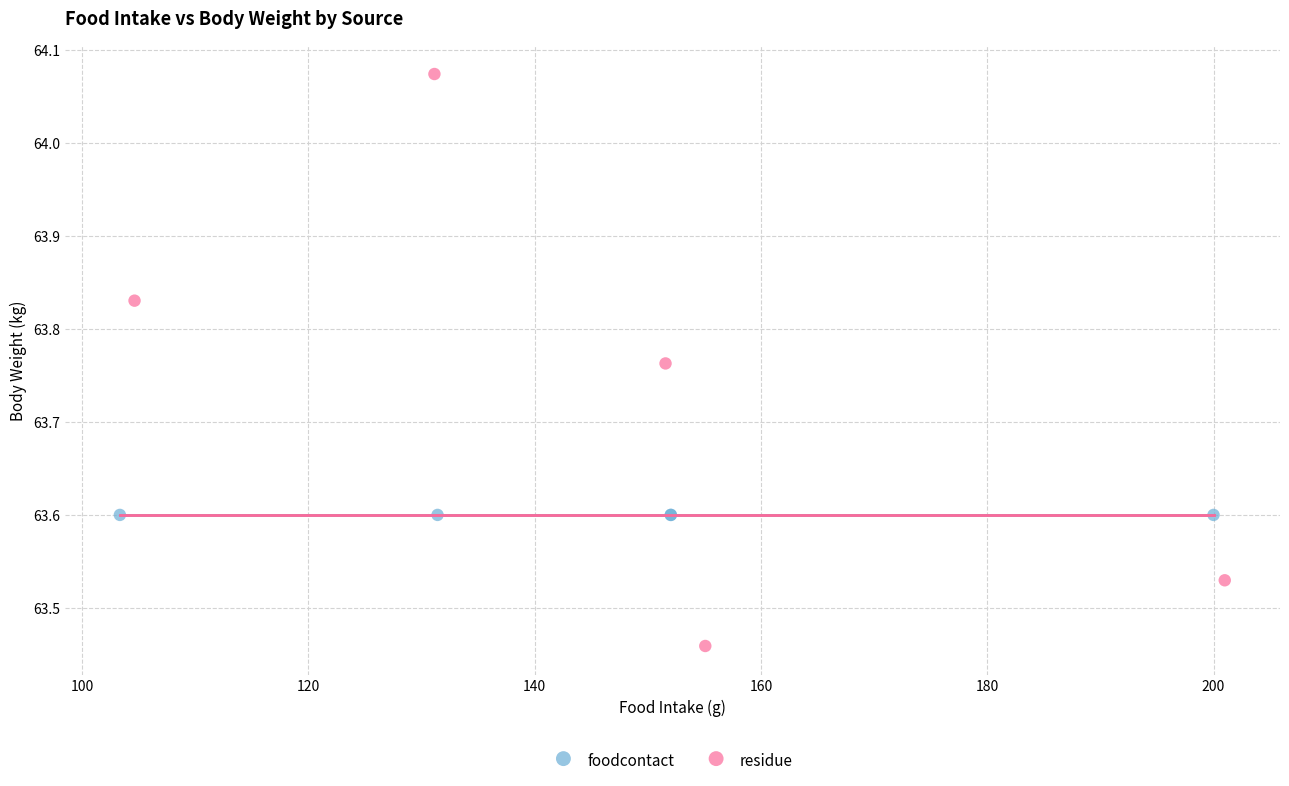

What are all the series names shown in the legend?

foodcontact, residue